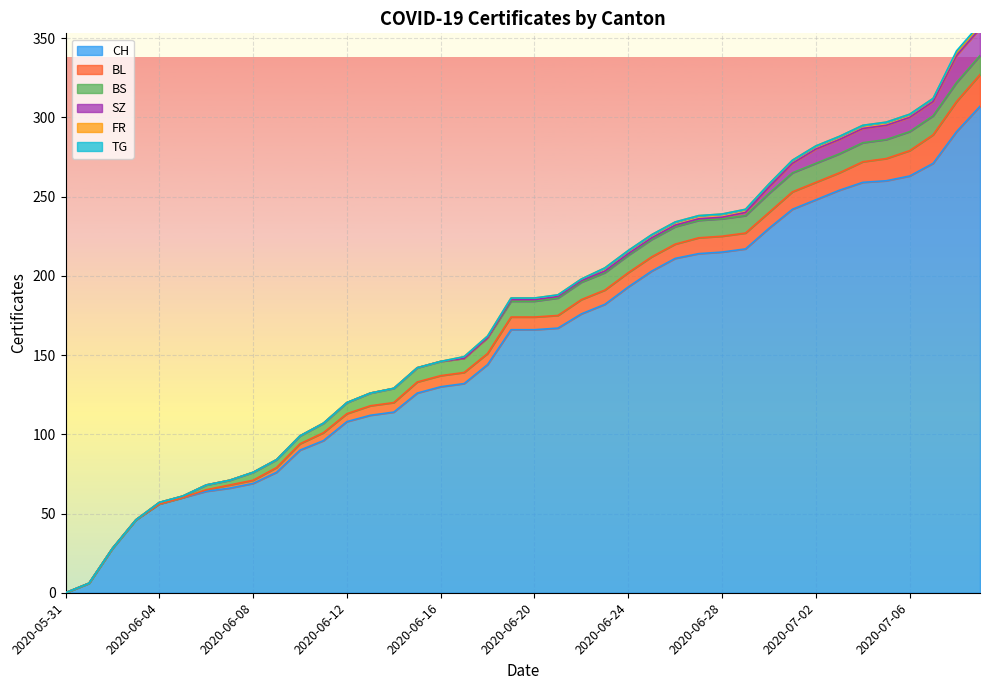

What is the label of the 14th point from the right?

2020-06-26